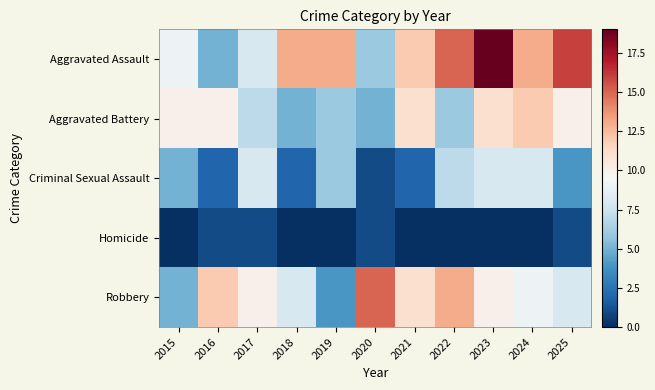

Reading left to right, what are all the values shown in this chart?

Aggravated Assault: 2015=9	2016=5	2017=8	2018=13	2019=13	2020=6	2021=12	2022=15	2023=19	2024=13	2025=16
Aggravated Battery: 2015=10	2016=10	2017=7	2018=5	2019=6	2020=5	2021=11	2022=6	2023=11	2024=12	2025=10
Criminal Sexual Assault: 2015=5	2016=2	2017=8	2018=2	2019=6	2020=1	2021=2	2022=7	2023=8	2024=8	2025=4
Homicide: 2015=0	2016=1	2017=1	2018=0	2019=0	2020=1	2021=0	2022=0	2023=0	2024=0	2025=1
Robbery: 2015=5	2016=12	2017=10	2018=8	2019=4	2020=15	2021=11	2022=13	2023=10	2024=9	2025=8